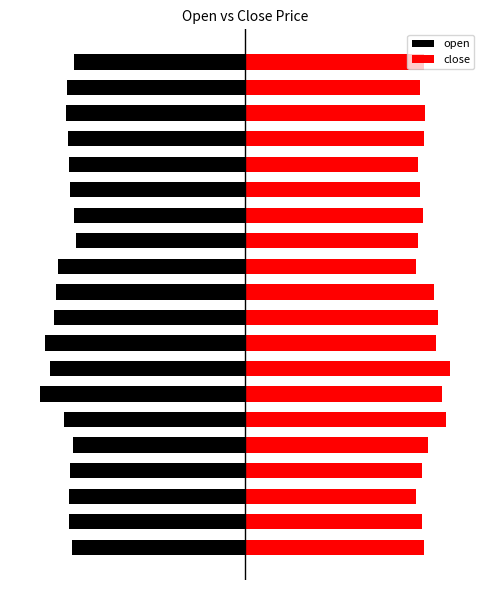

What is the spread (max minus min) of values at 1?

5.3